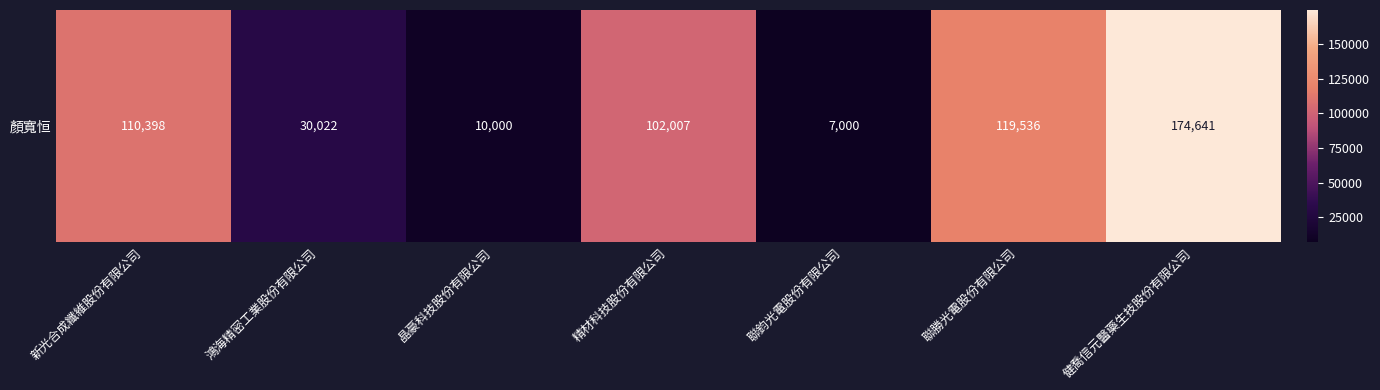

What is the smallest value displayed?

7000